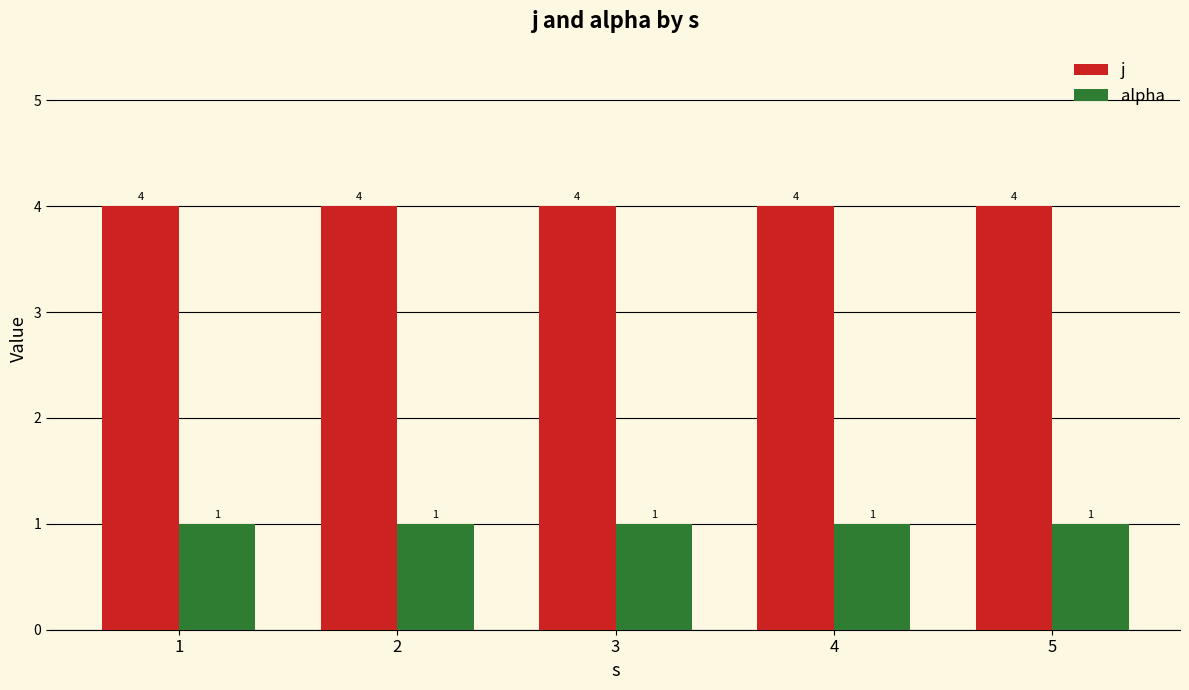

What is the sum of the alpha values at 4 and 1?

2